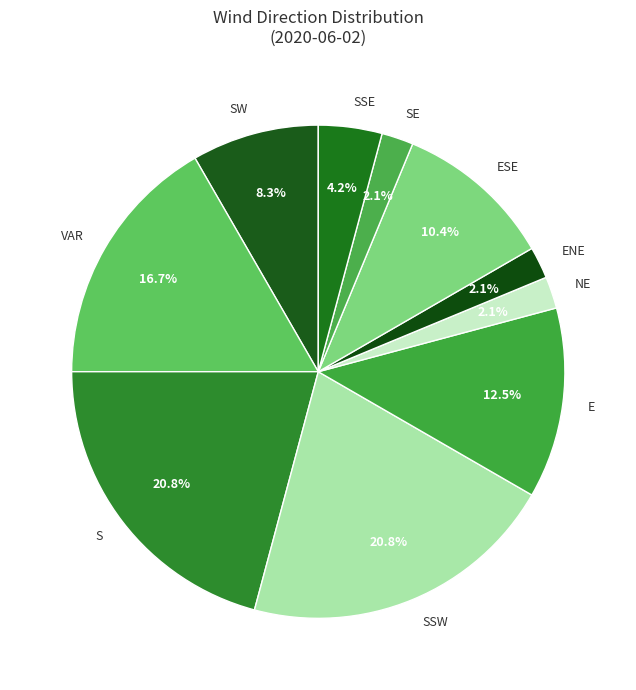

How many segments does this pie chart have?

10